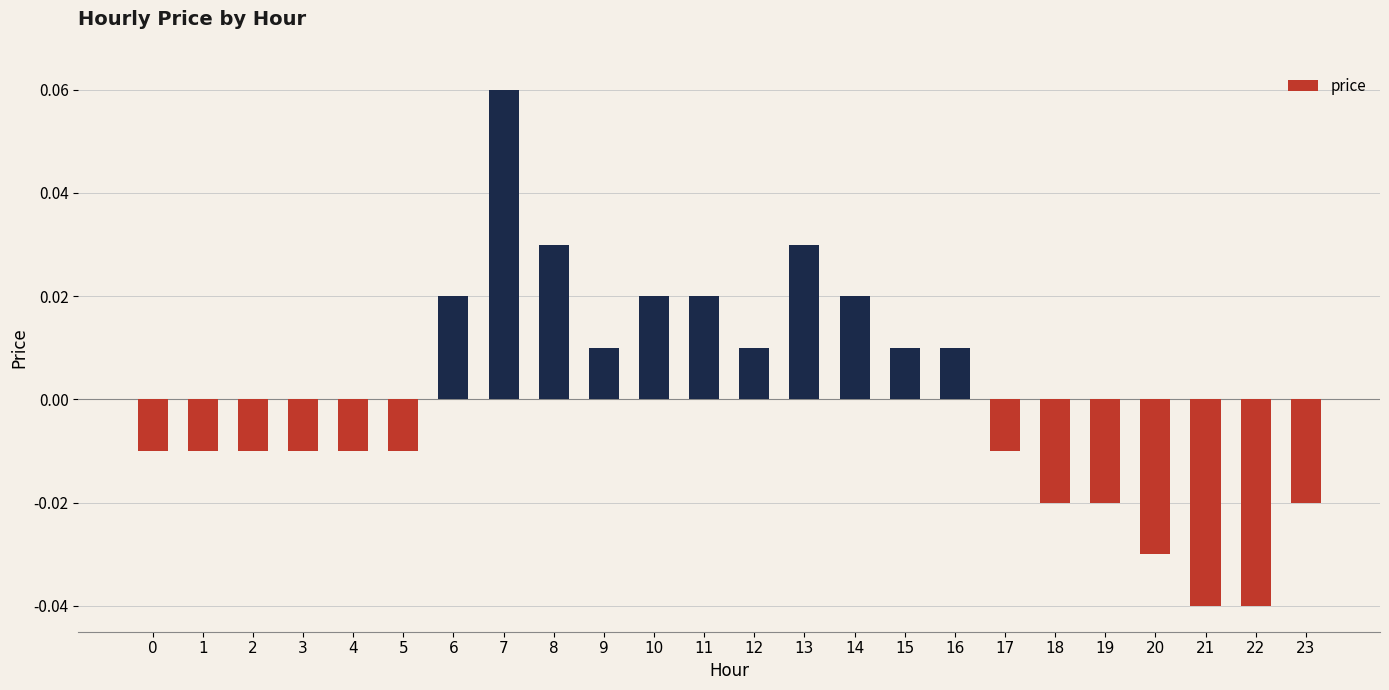

Which has a higher value, 12 or 23?

12